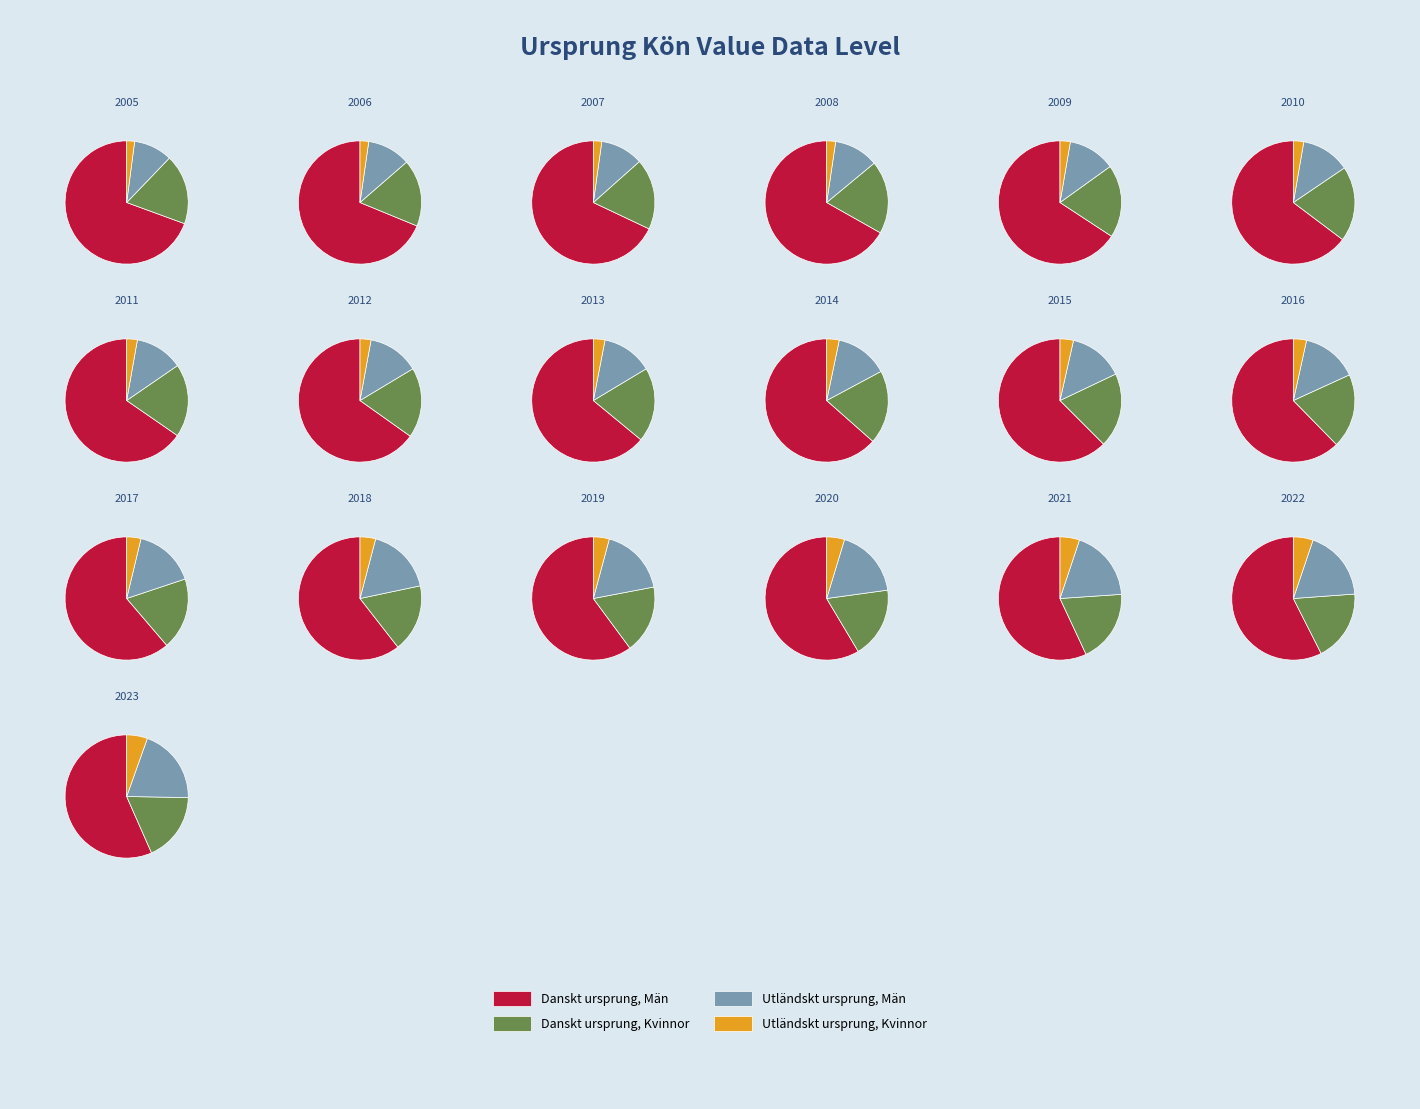

Which series has the widest spread of values?

Danskt_ursprung_Man